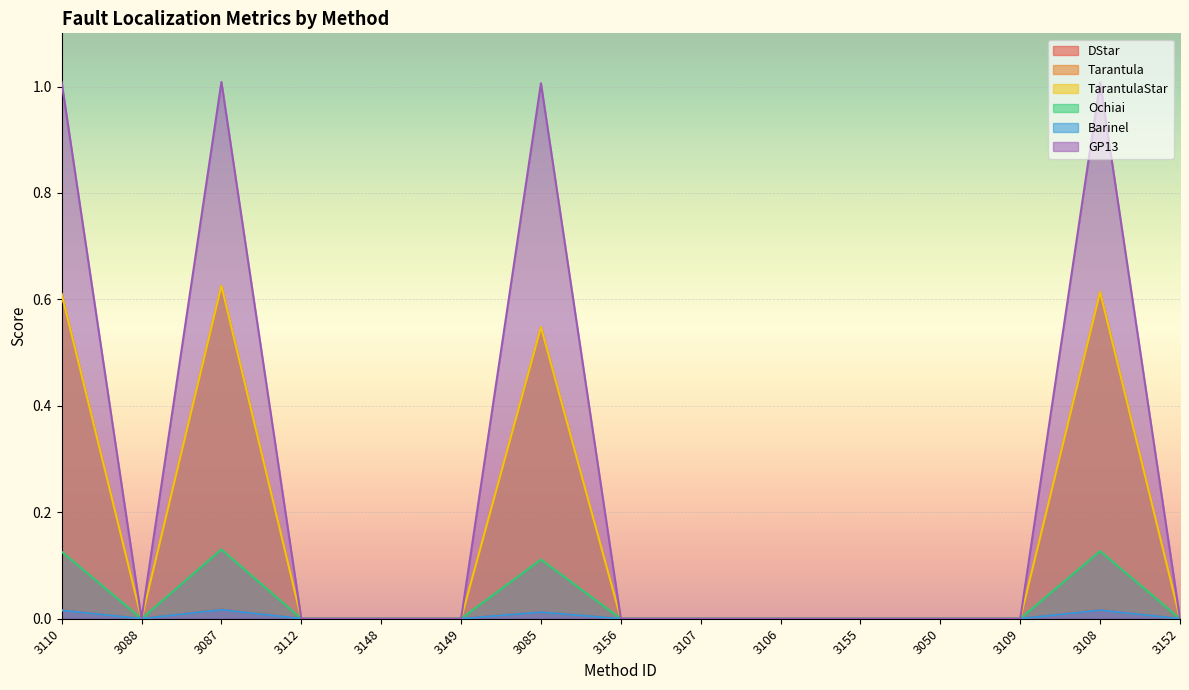

How many interior local peaks does the GP13 series have?

3